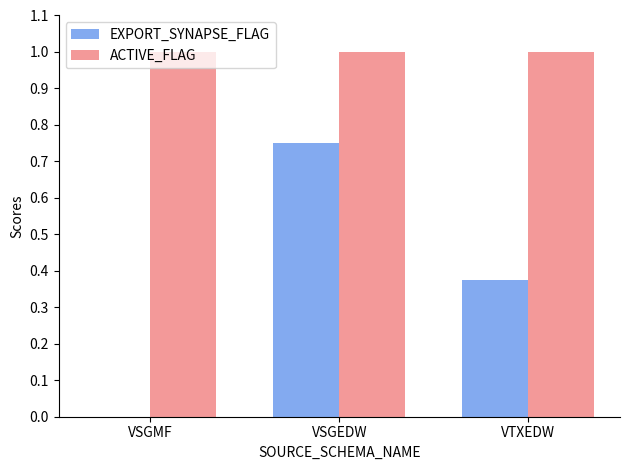

Is the value of EXPORT_SYNAPSE_FLAG at VSGMF greater than the value of ACTIVE_FLAG at VSGMF?

No